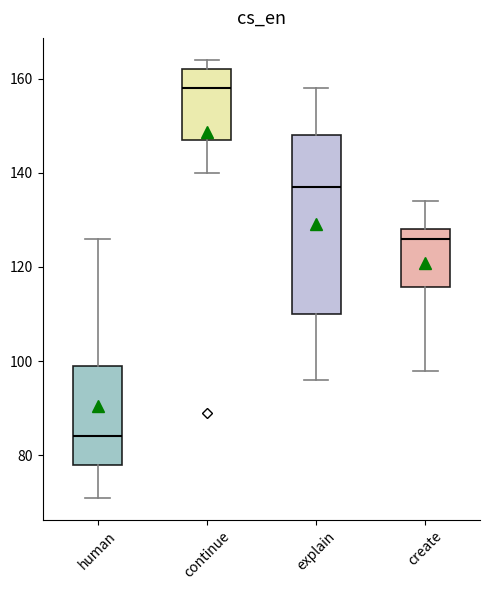

Reading left to right, read every box against the y-axis: the position of its median line, the range the box covers, and the ends of its whiskers. The values are not printed on the chart, so give them approximately, as read against the axis.

human: median 84, box 78 to 100, whiskers 72 to 126
continue: median 158, box 148 to 162, whiskers 140 to 164
explain: median 138, box 110 to 148, whiskers 96 to 158
create: median 126, box 116 to 128, whiskers 98 to 134